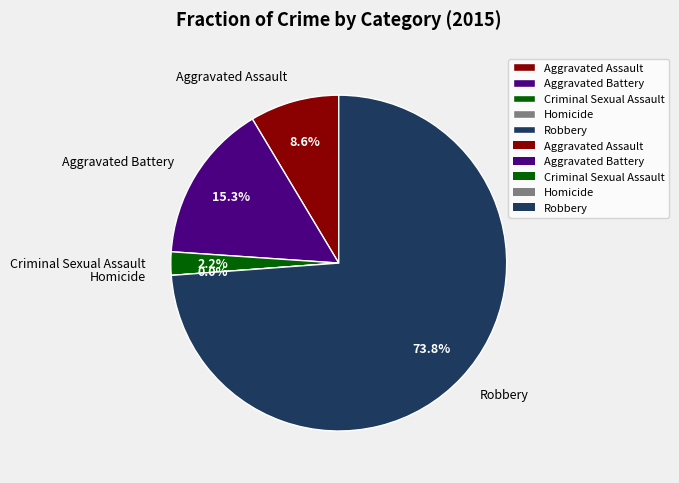

To the nearest percent, what portion does Criminal Sexual Assault represent?

2%